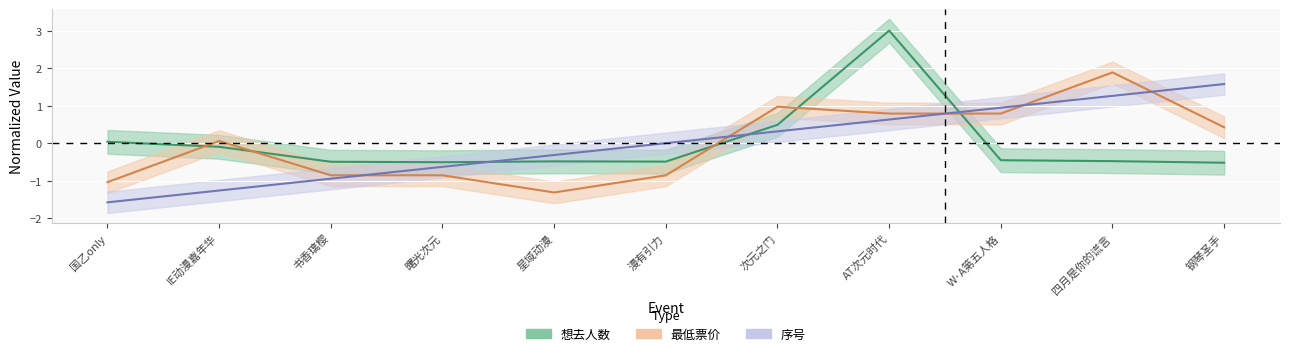

What is the minimum value for 想去人数?

-0.5